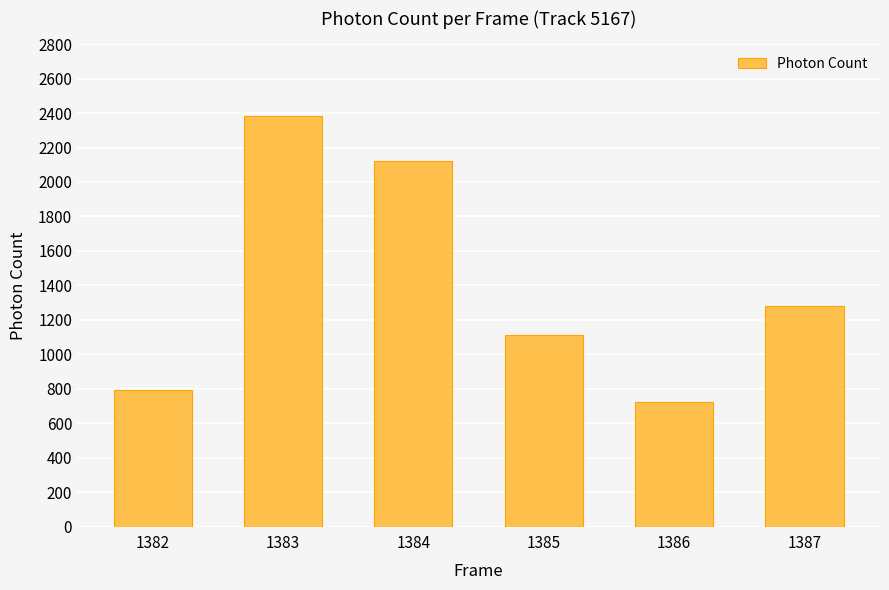

Does the chart contain any negative values?

No